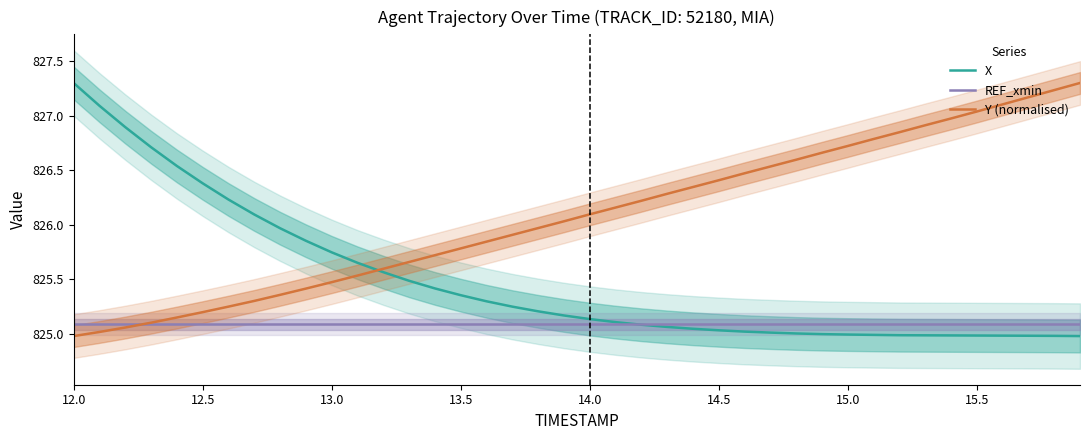

Which series ends up on top after the final intersection of REF_xmin and Y (normalised)?

Y (normalised)